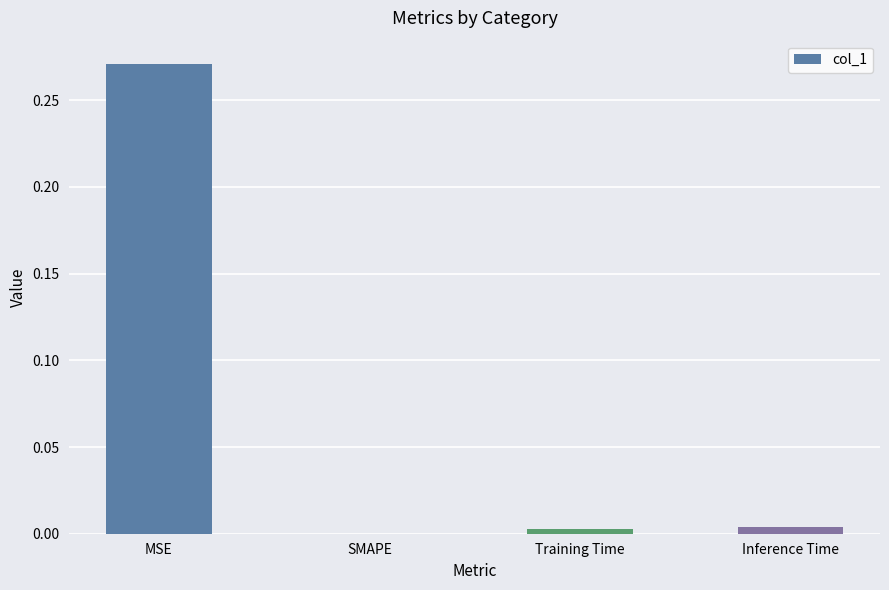

At which label is the value closest to 0?

SMAPE